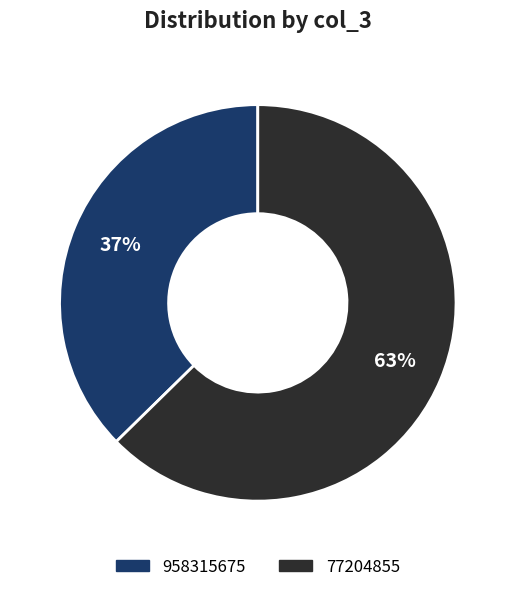

Which has a higher value, 77204855 or 958315675?

77204855